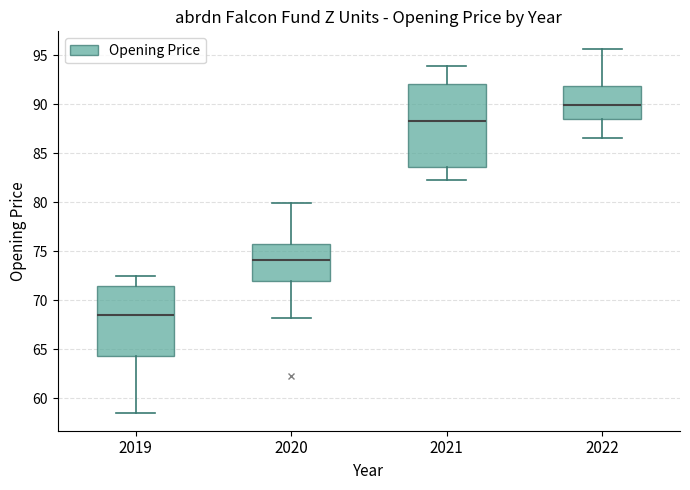

Which box's median line is the highest?

2022